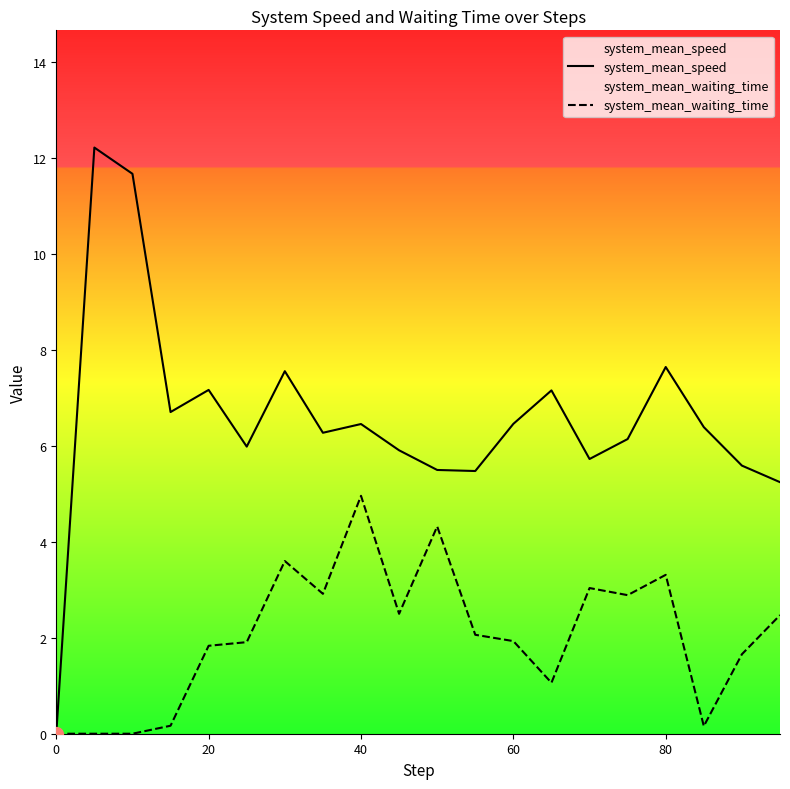

True or false: system_mean_speed has more than 0 interior local peaks.

True